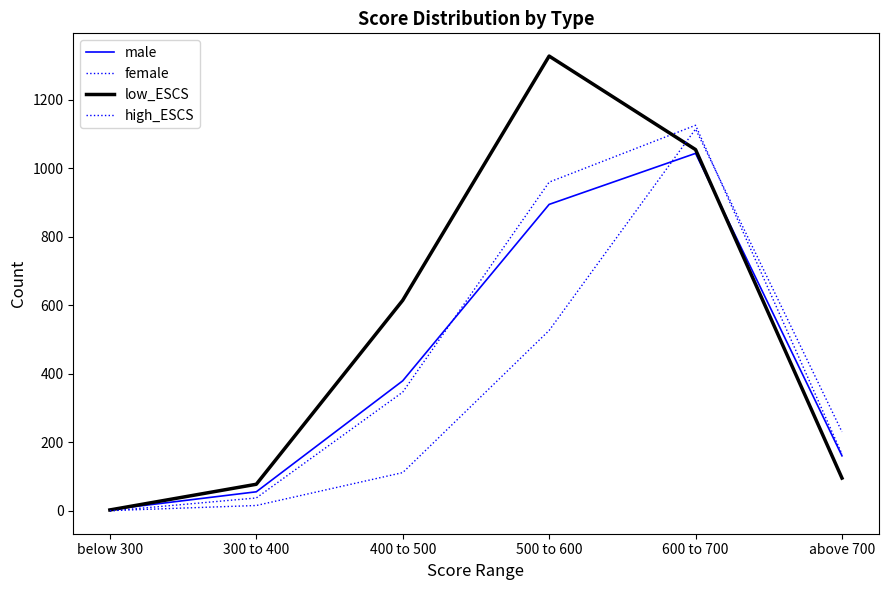

Is this an area chart (filled region under the line)?

No